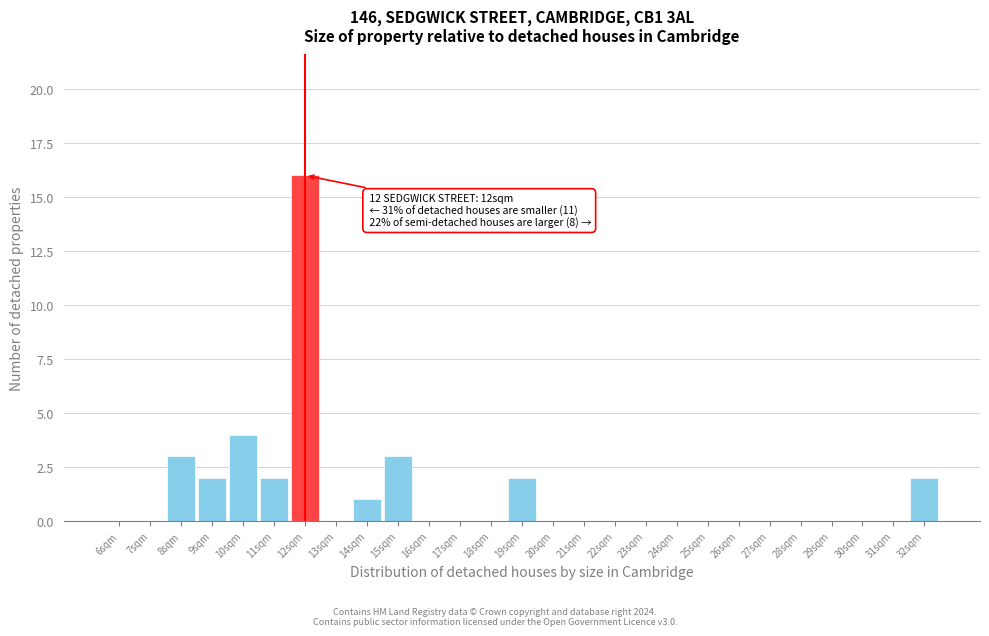

Reading left to right, what are all the values shown in this chart?

6sqm=0	7sqm=0	8sqm=3	9sqm=2	10sqm=4	11sqm=2	12sqm=16	13sqm=0	14sqm=1	15sqm=3	16sqm=0	17sqm=0	18sqm=0	19sqm=2	20sqm=0	21sqm=0	22sqm=0	23sqm=0	24sqm=0	25sqm=0	26sqm=0	27sqm=0	28sqm=0	29sqm=0	30sqm=0	31sqm=0	32sqm=2